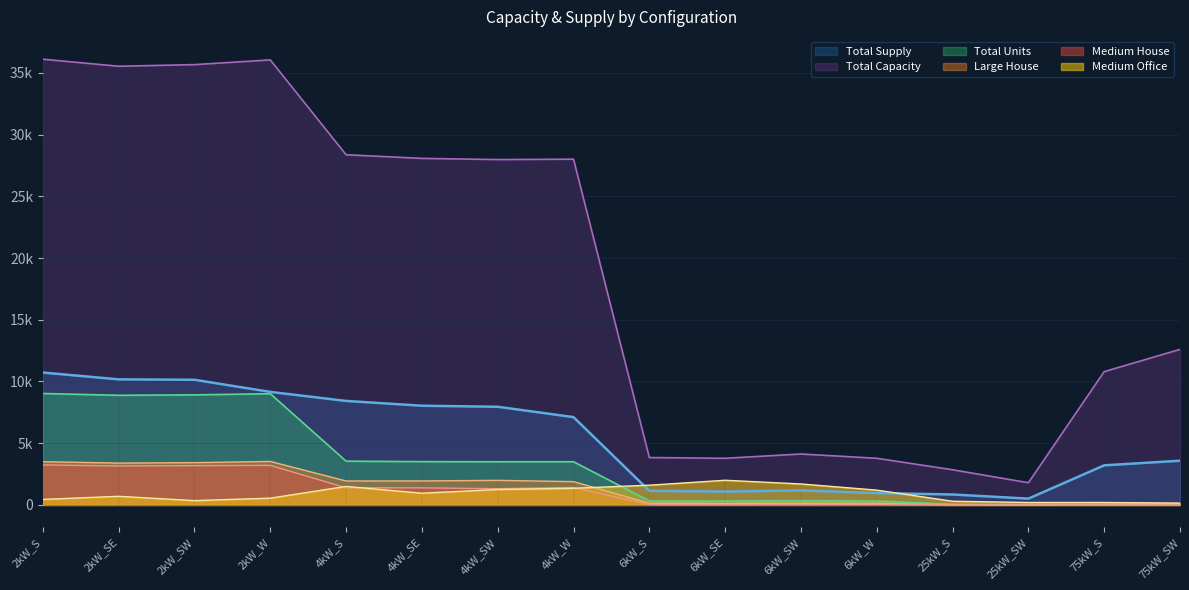

How many values in Large House are above zero?

12